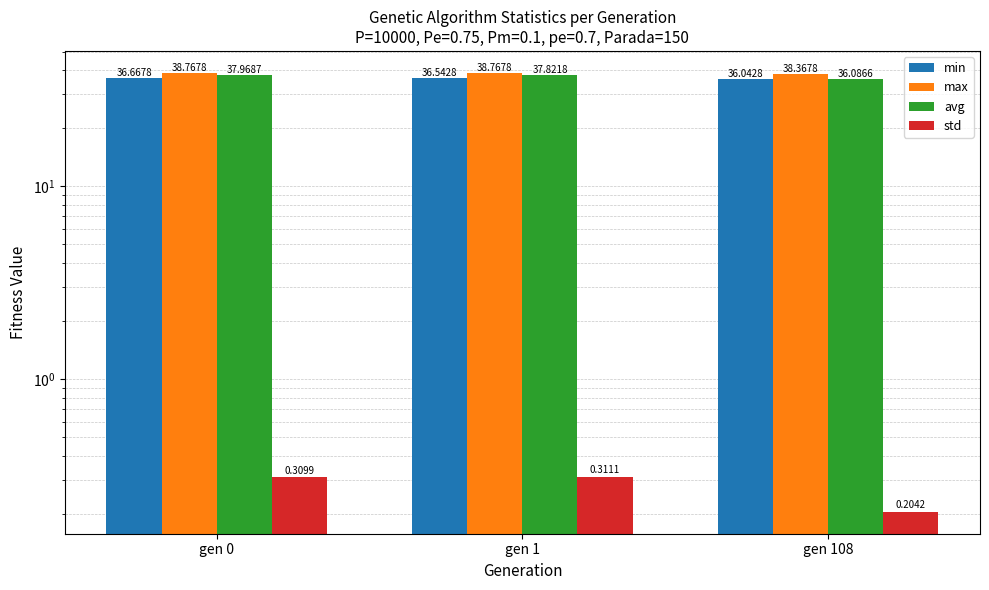

At how many categories does at least one series exceed 30?

3